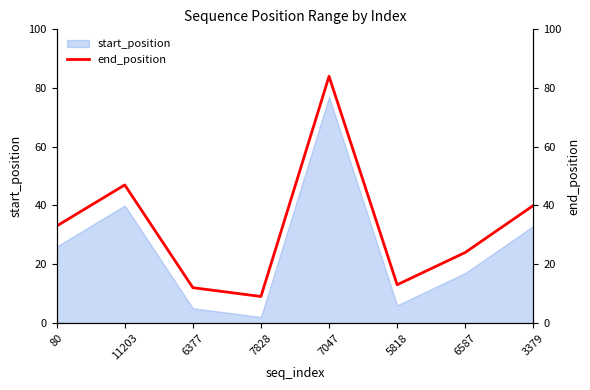

Rank the categories by value from highest to lowest.

7047, 11203, 3379, 80, 6587, 5818, 6377, 7828